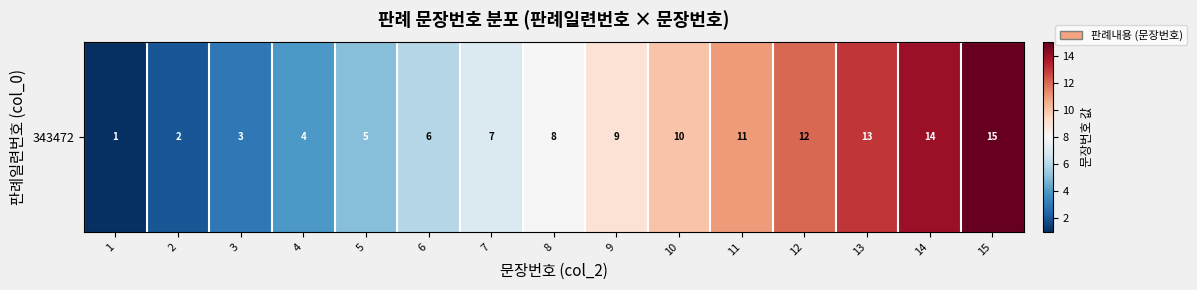

Which label corresponds to the largest value in the chart?

15